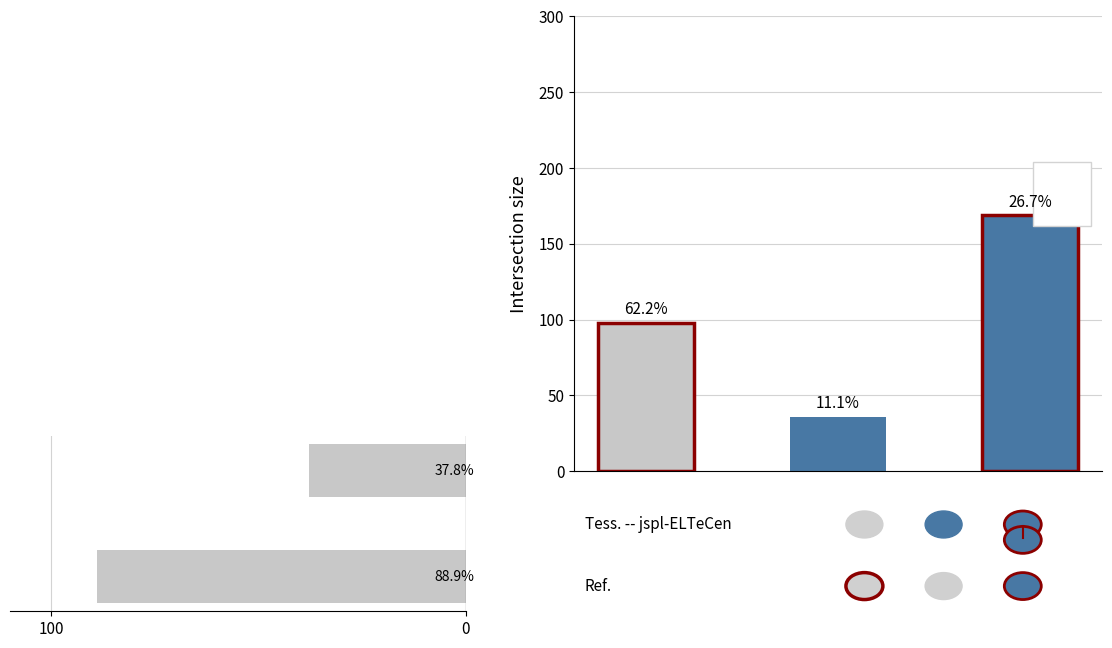

What is the difference between the highest and lowest values at 1?

223.2